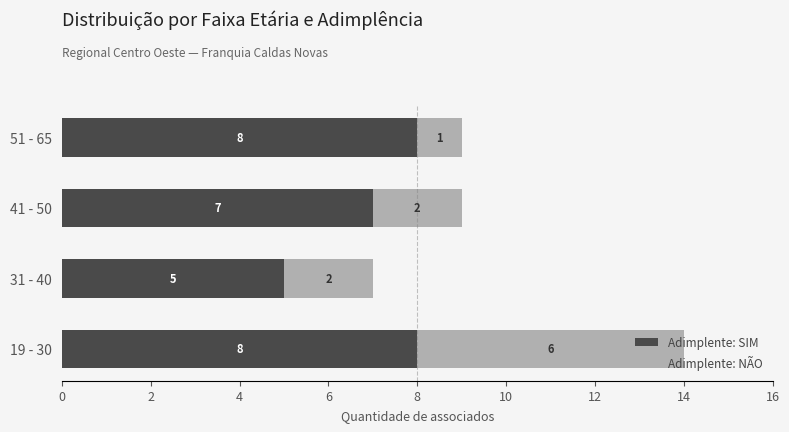

What is the average value of the Adimplente: SIM series?

7